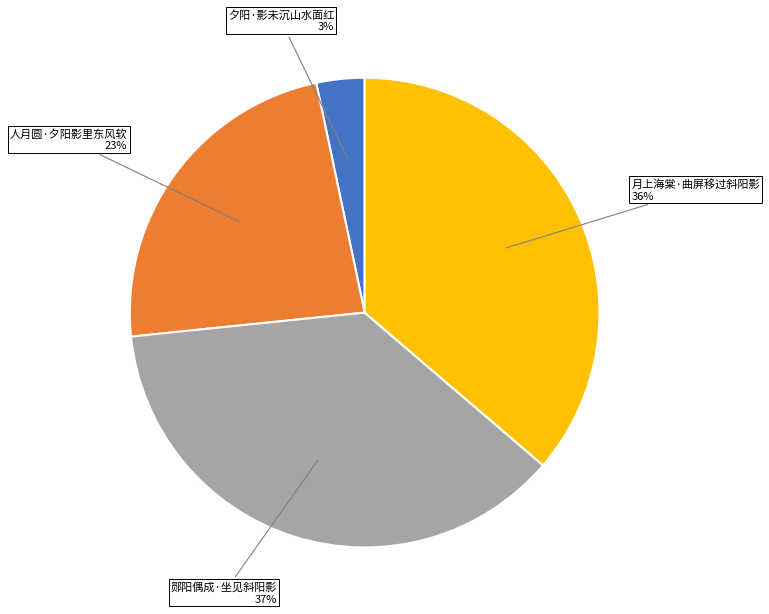

Is there any slice that represents more than half of the pie?

No